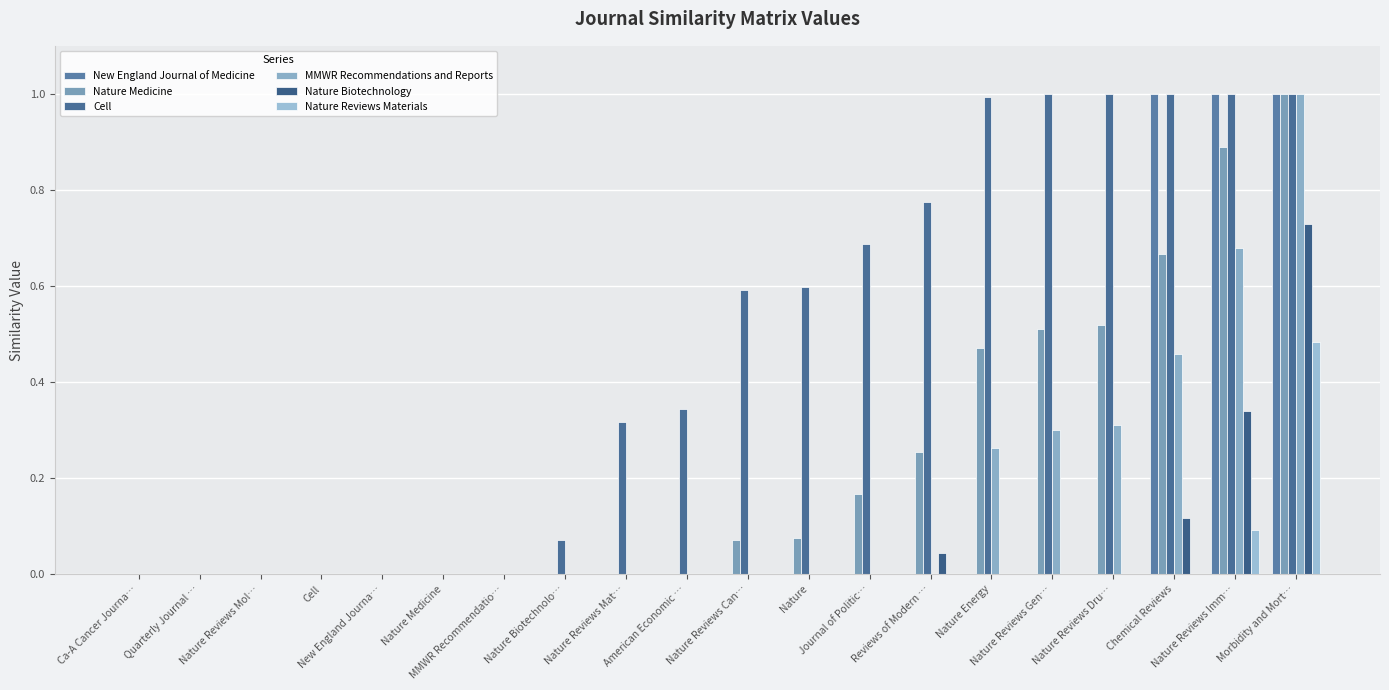

How many categories are shown in the chart?

20